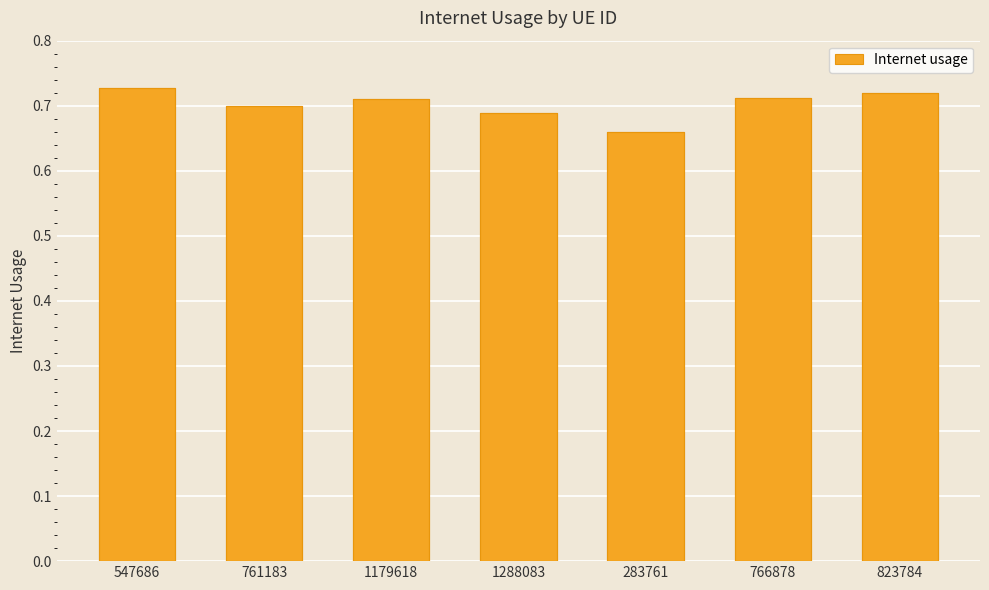

What is the label of the 4th bar from the right?

1288083